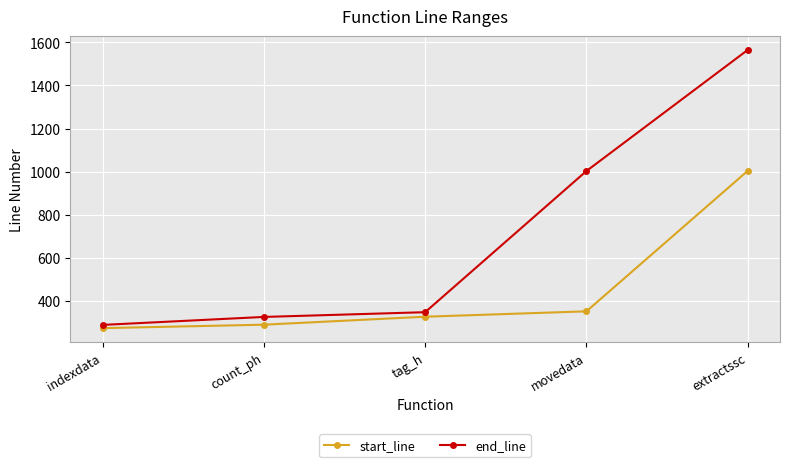

Reading right to left, transcribe all the data shown in this chart.

start_line: 1004	352	327	290	274
end_line: 1565	1003	348	326	289